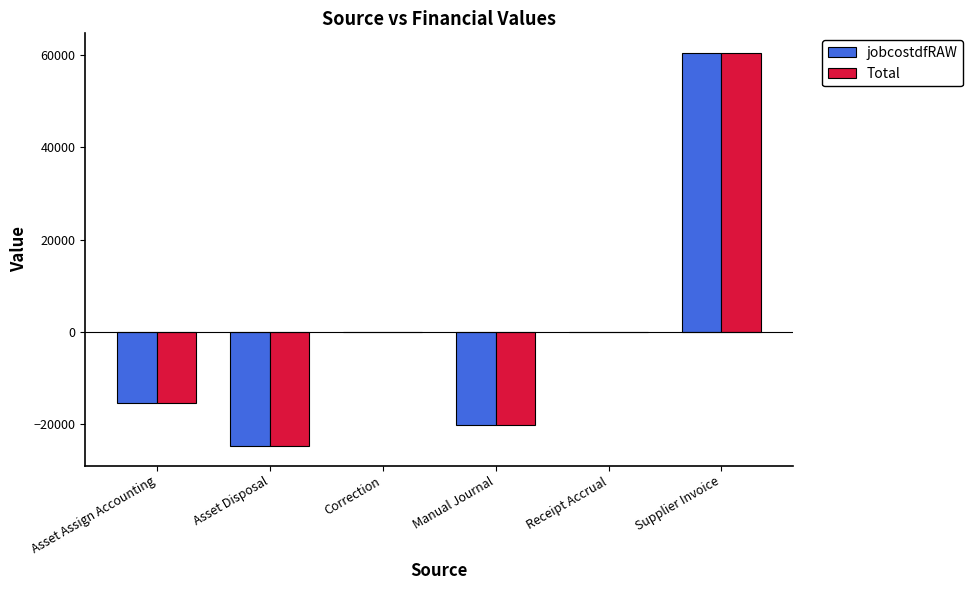

At which label does Total reach its peak?

Supplier Invoice